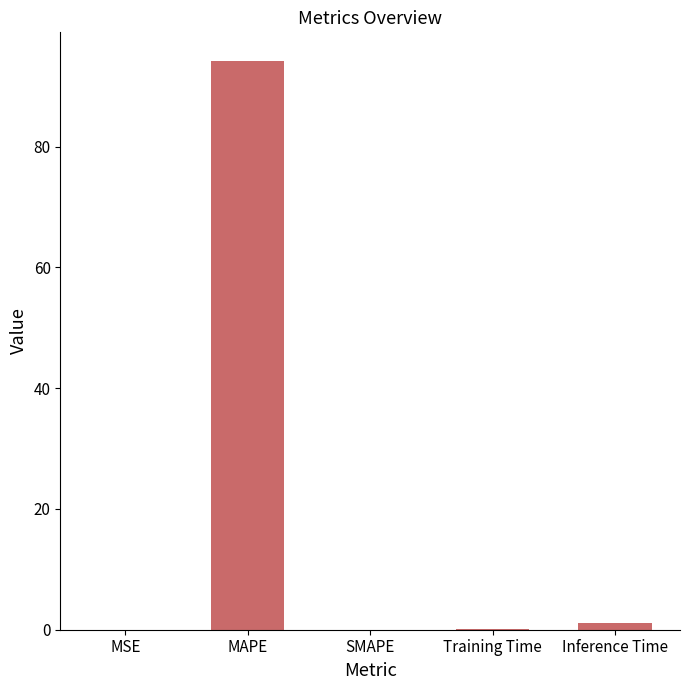

What is the maximum value shown in the chart?

94.2